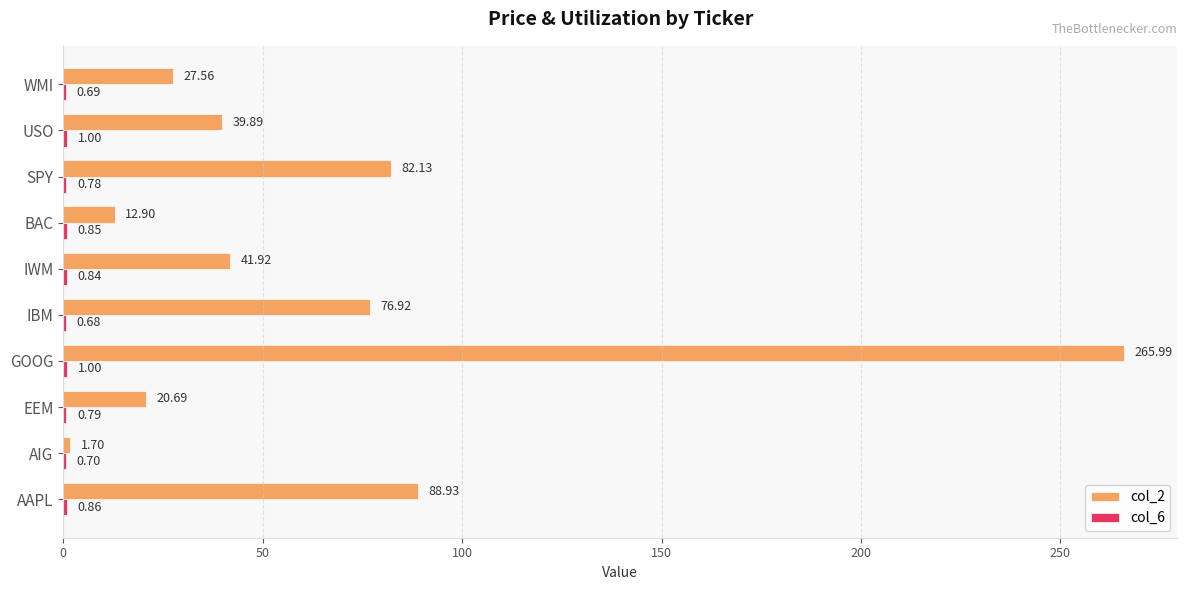

Which series changed the most between AAPL and SPY?

col_2